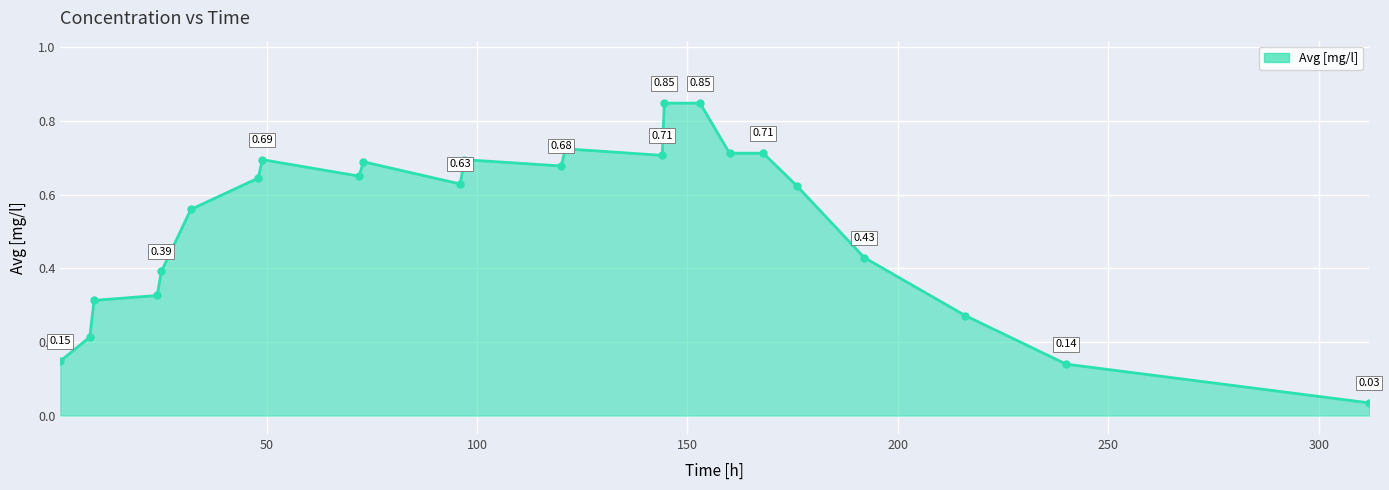

True or false: there are more than 2 points higher than both neighbors.

True